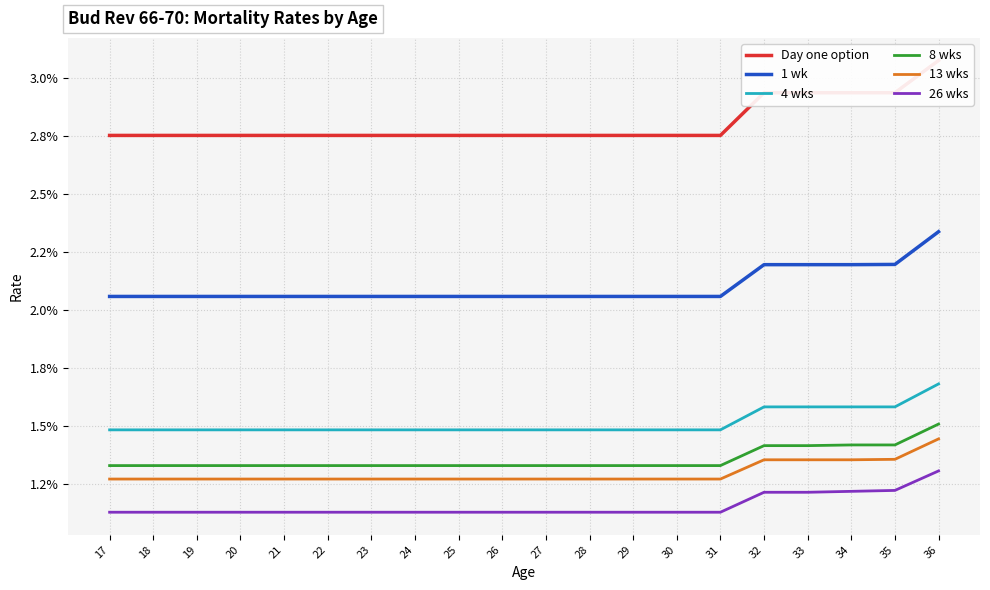

List the series in order of their peak value, highest first.

Day one option, 1 wk, 4 wks, 8 wks, 13 wks, 26 wks